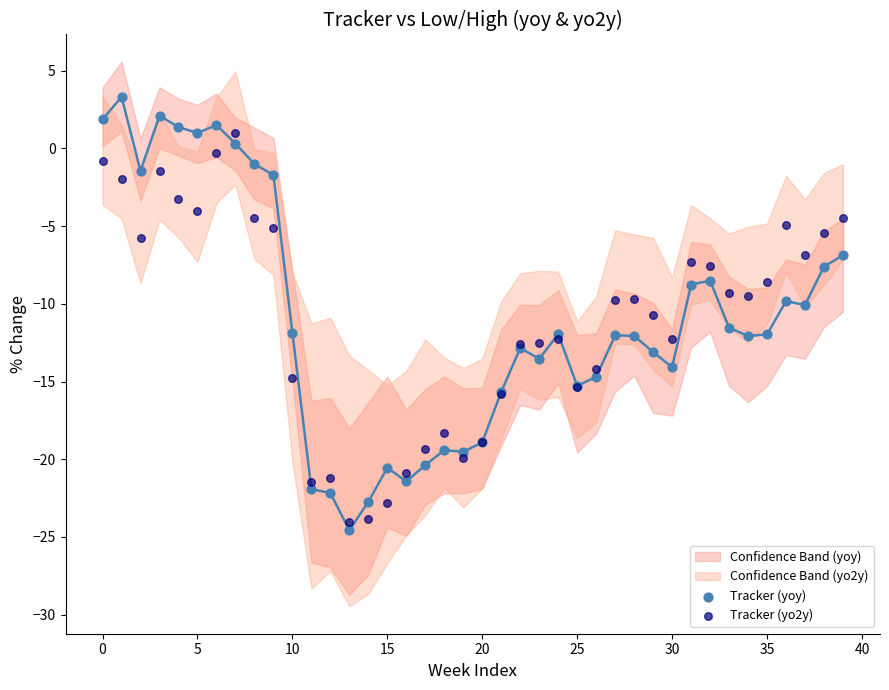

Which series contains the highest Y value?

Tracker (yoy)